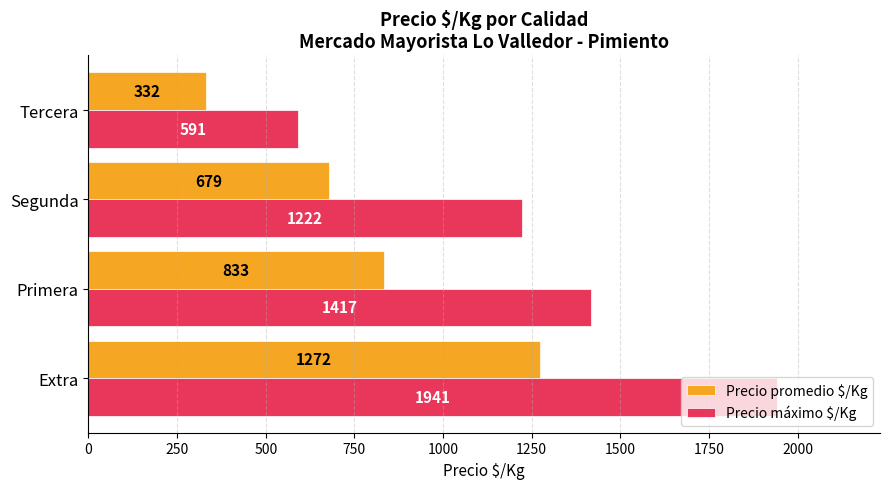

List the labels in order of Precio máximo $/Kg value, largest first.

Extra, Primera, Segunda, Tercera